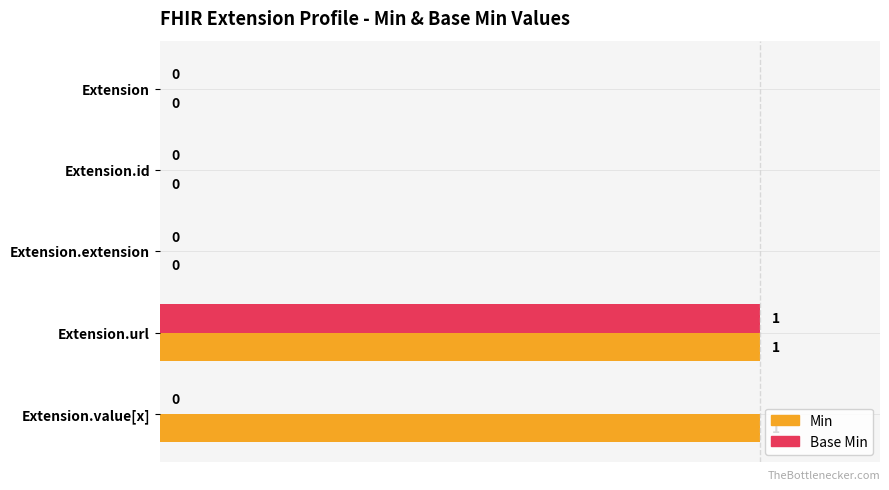

The value of Min at Extension.extension is 0. True or false?

True